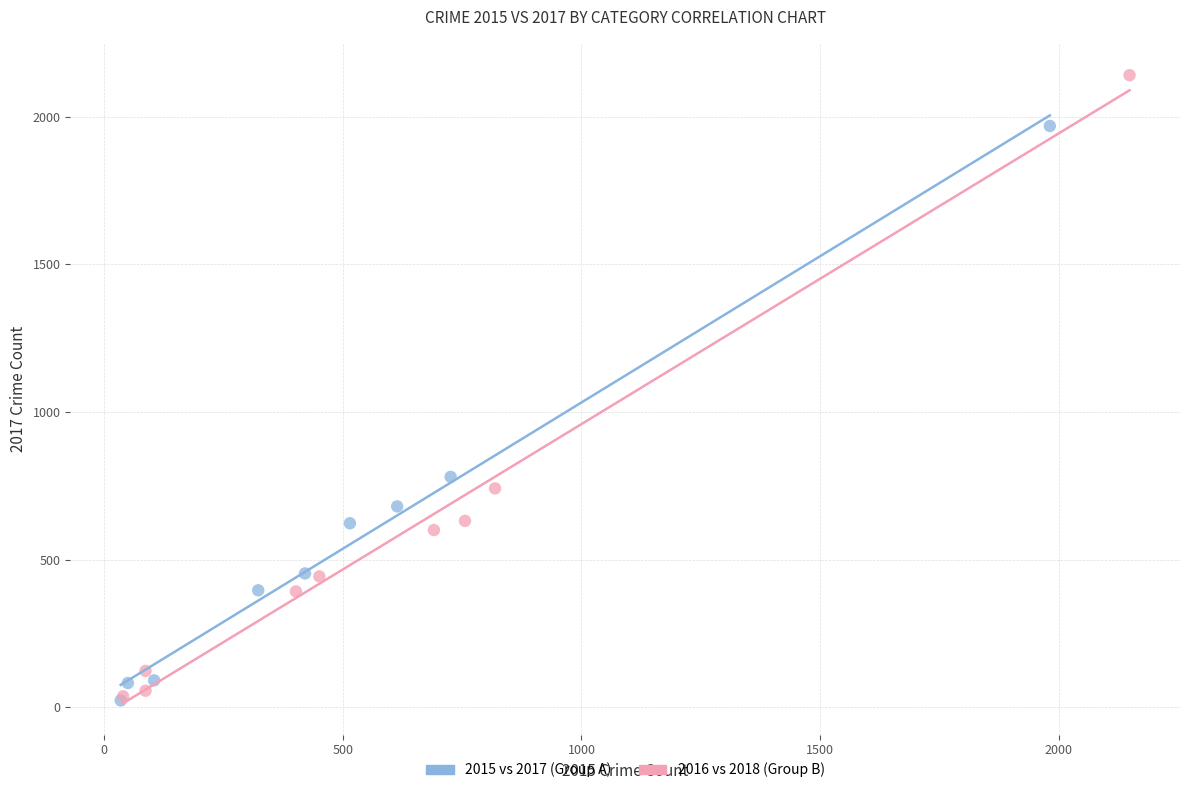

Which series contains the highest Y value?

2016 vs 2018 (Group B)